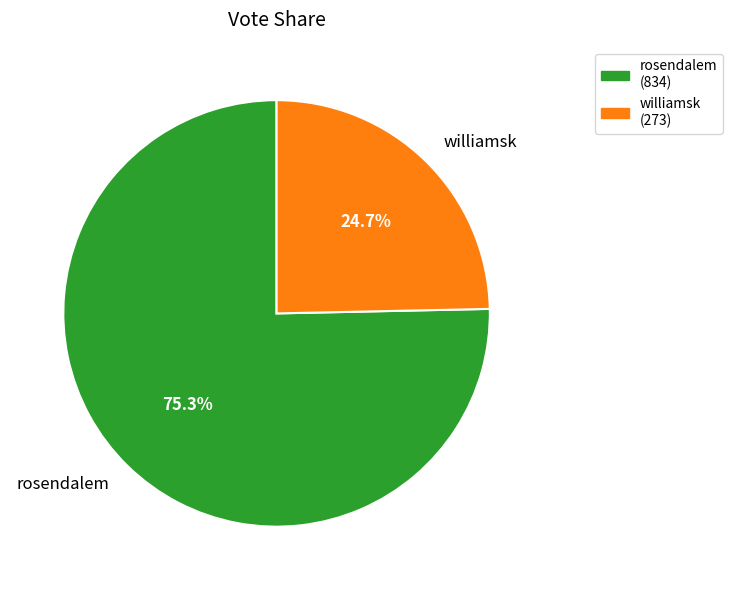

Rank the categories by value from highest to lowest.

rosendalem, williamsk